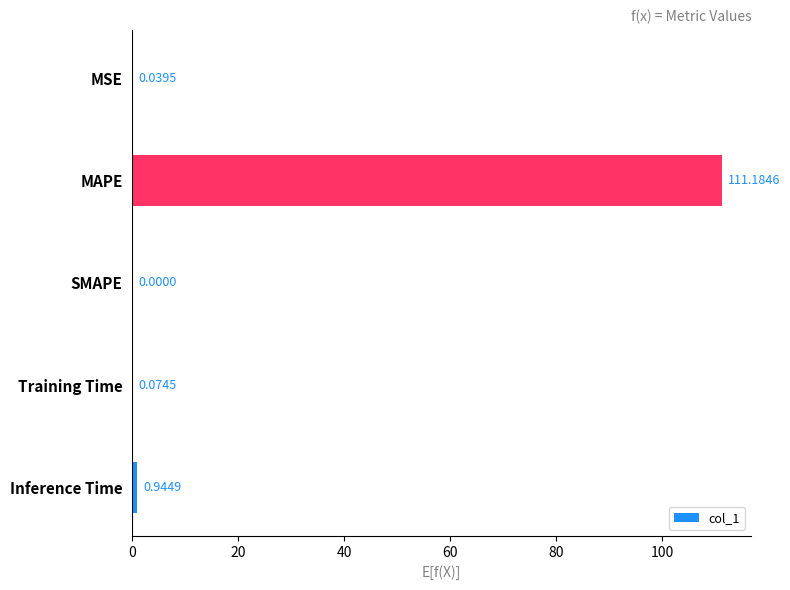

What is the sum of all values?

112.2